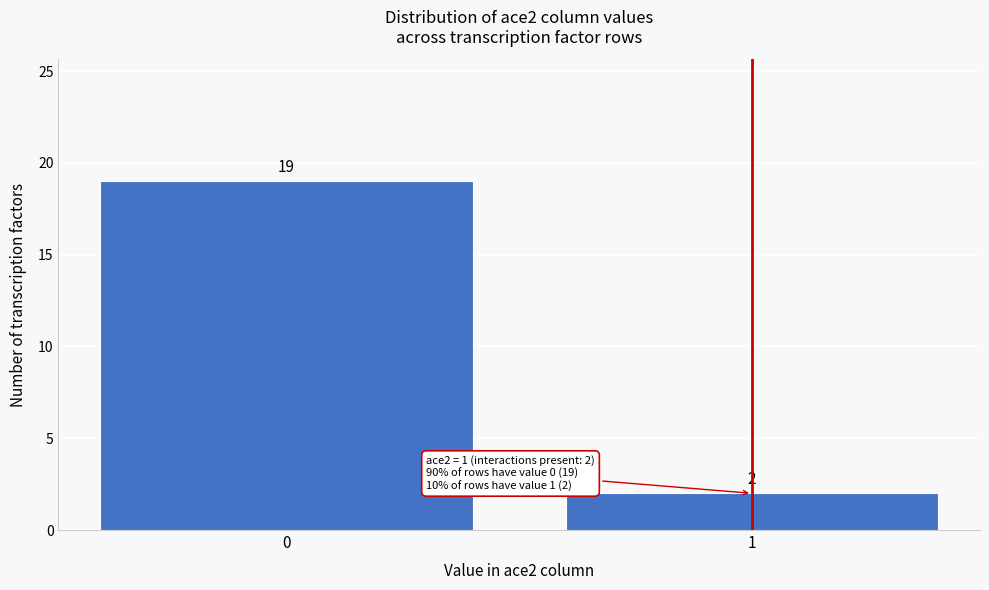

Reading left to right, transcribe all the data shown in this chart.

19	2